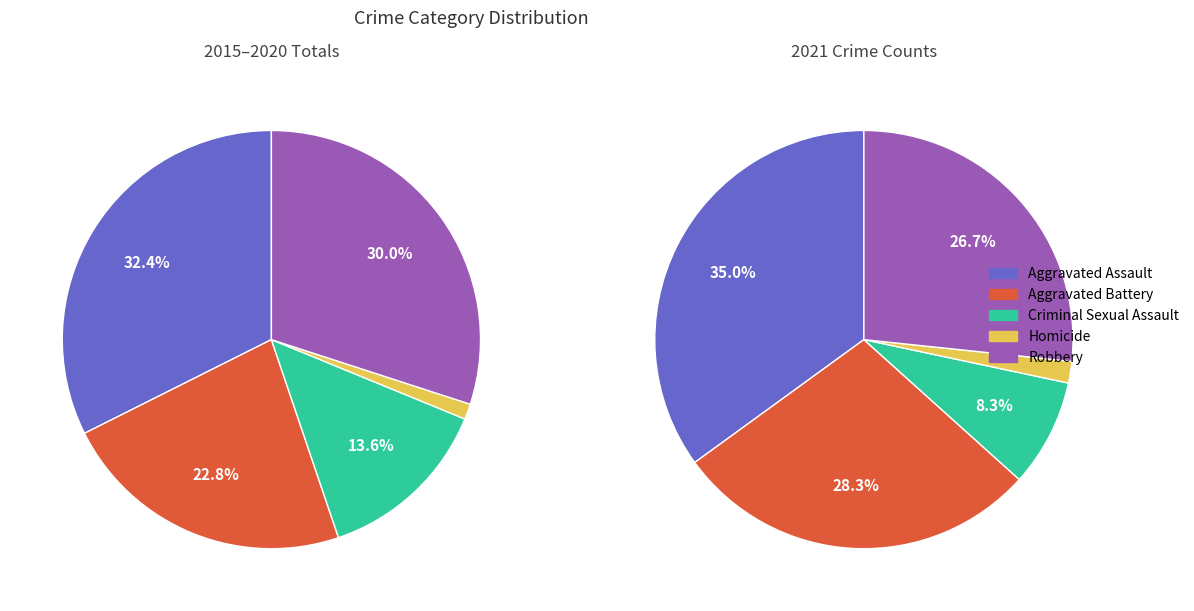

To the nearest percent, what is the average slice percentage?

20%